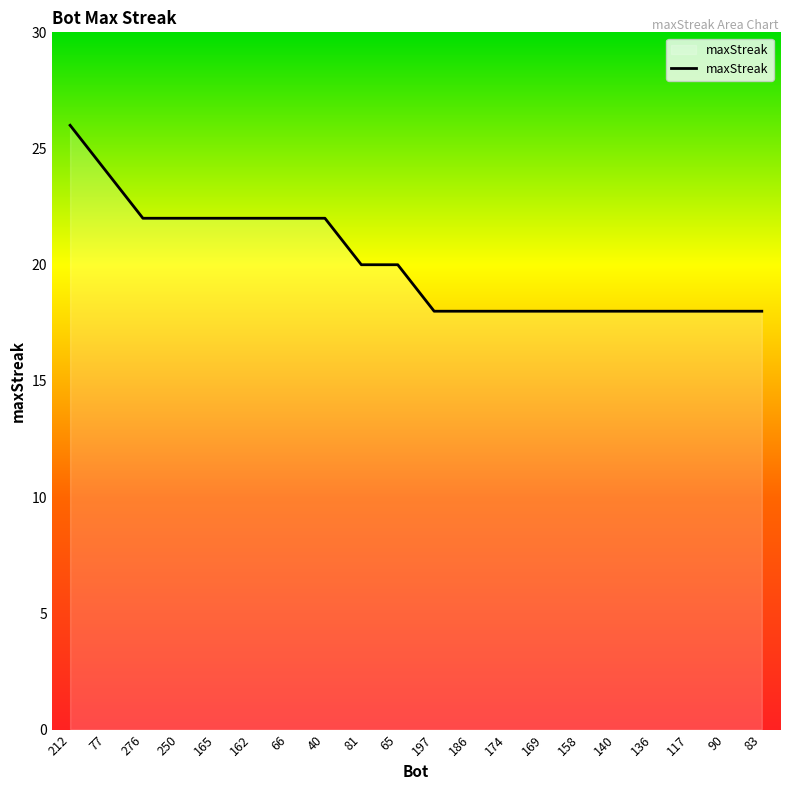

What is the difference between the maximum and minimum values?

8